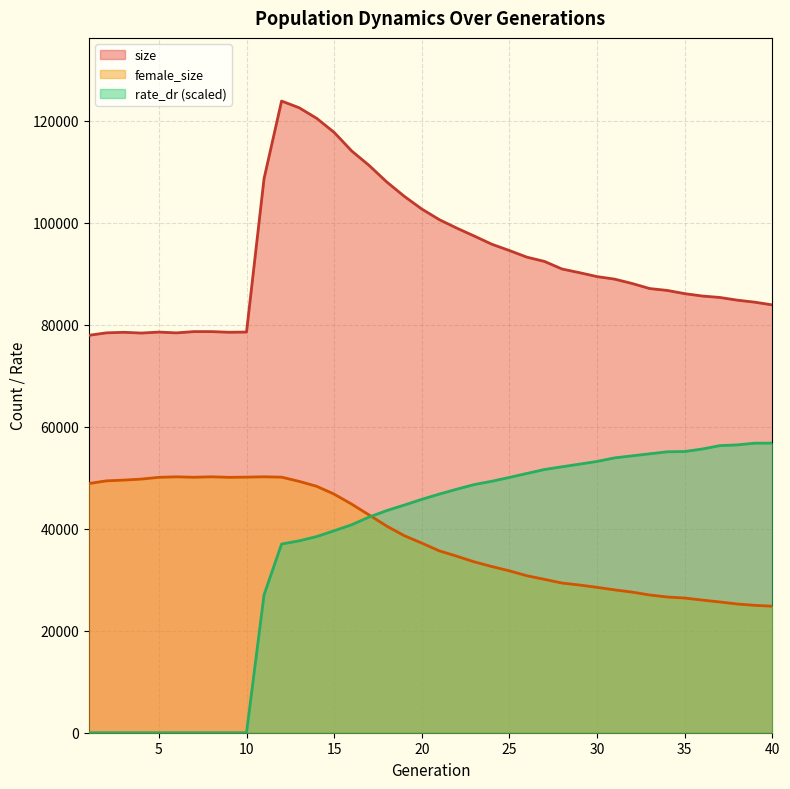

At which category is the sum across all series the highest?

12